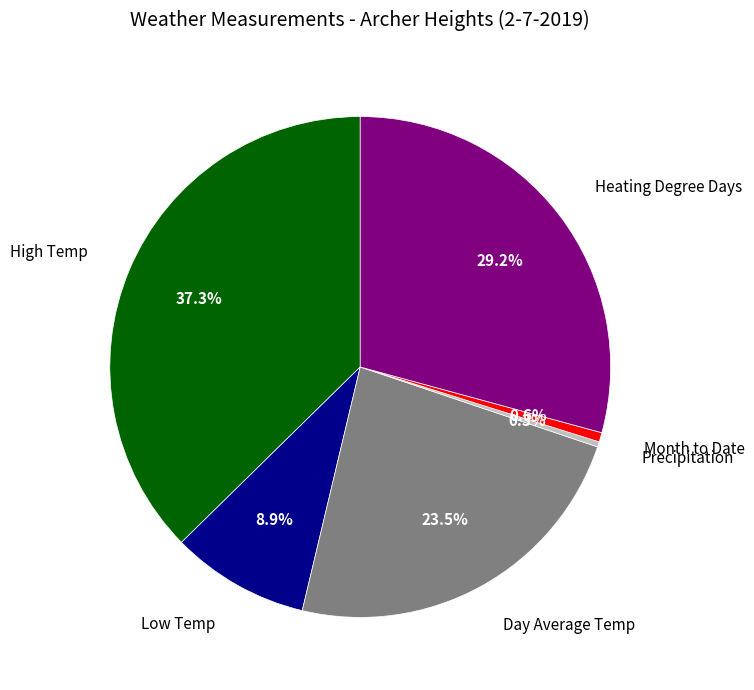

How many segments does this pie chart have?

6